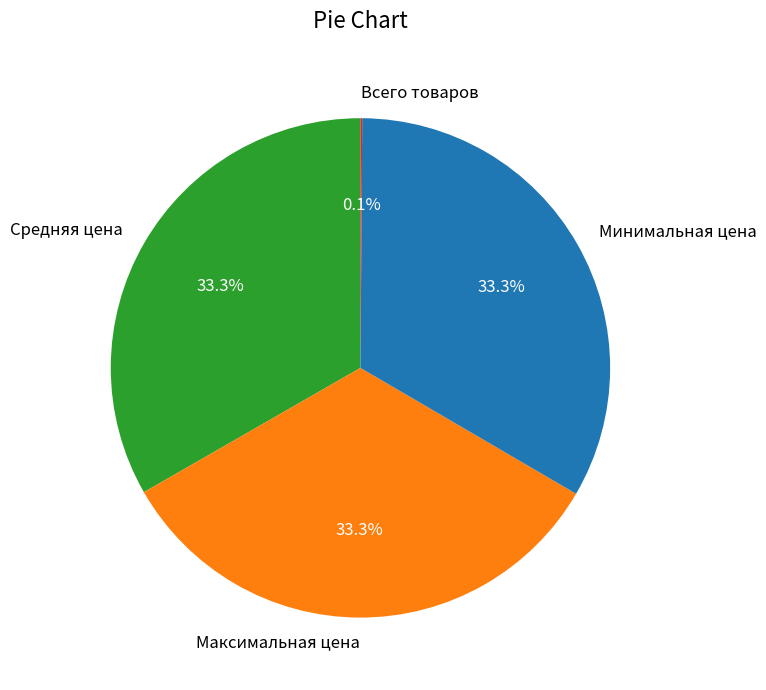

Approximately how many times larger is the value at Максимальная цена compared to Средняя цена?

1.0